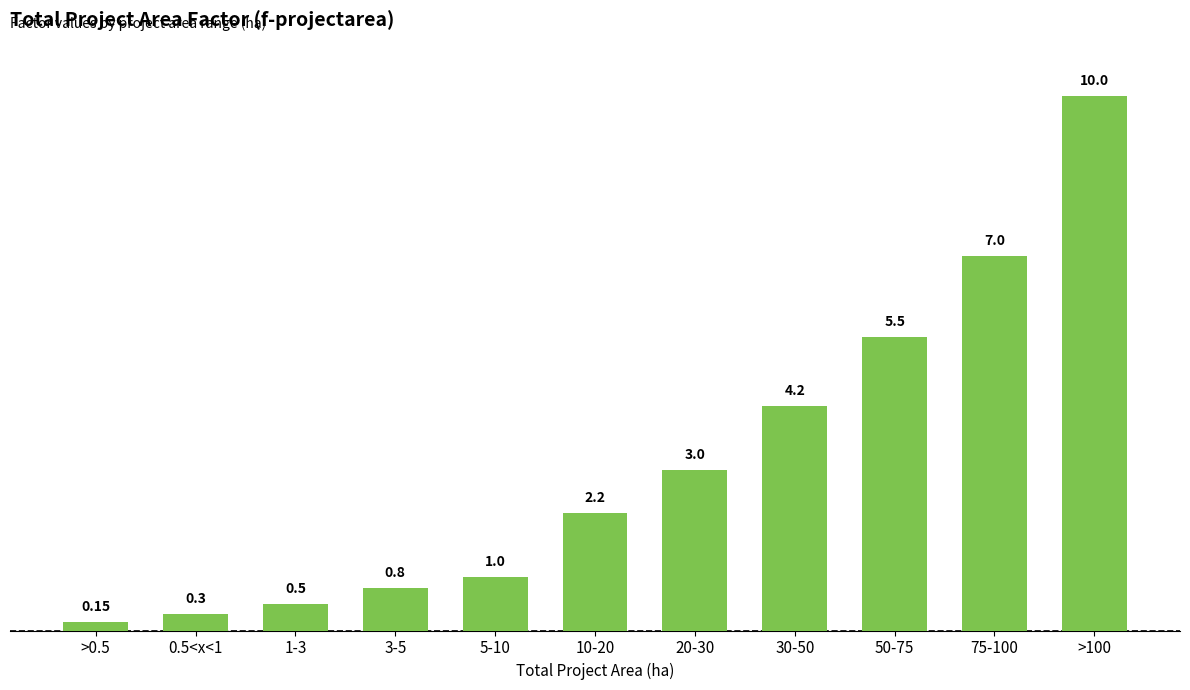

Is it true that the value at 30-50 is 5.5?

False